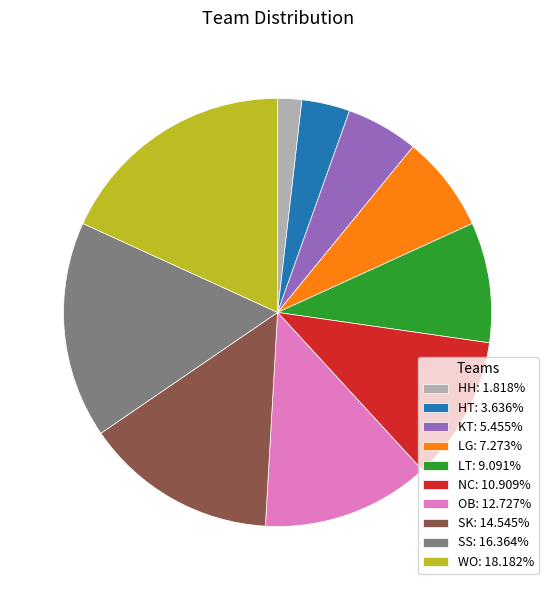

Does HH account for over 50% of the chart?

No